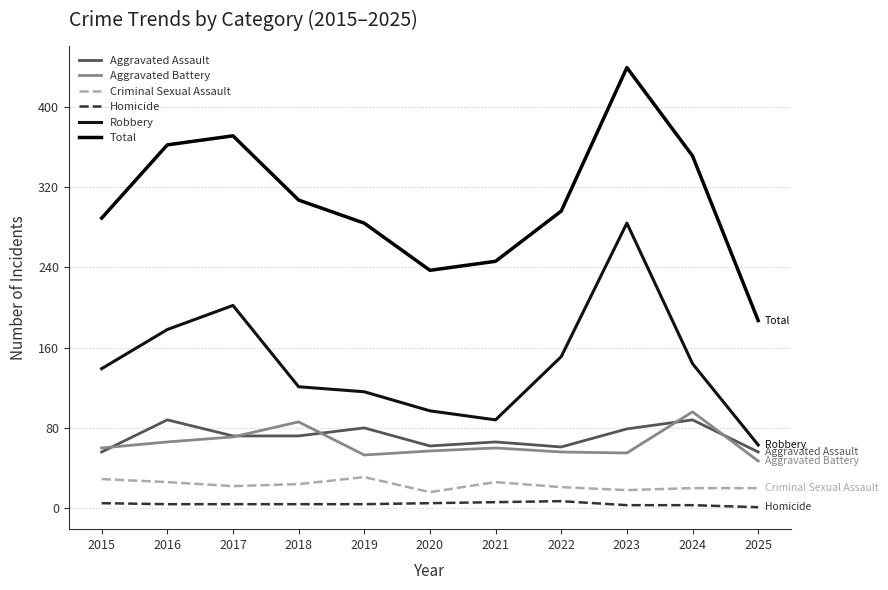

How many lines are shown in the chart?

6